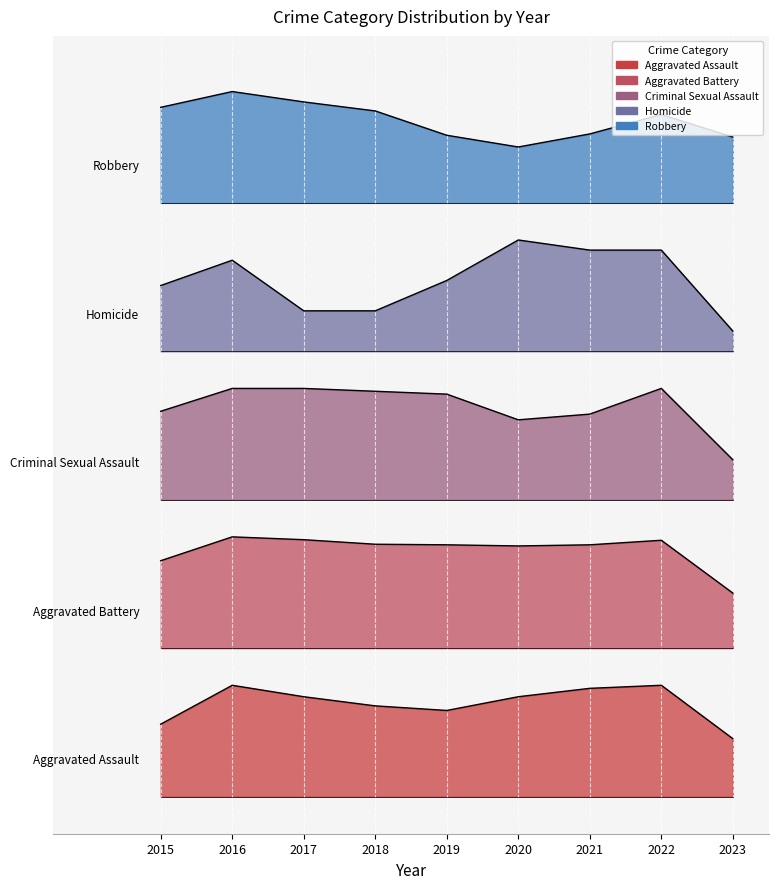

List the series in order of their overall mean, highest first.

Robbery, Homicide, Criminal Sexual Assault, Aggravated Battery, Aggravated Assault